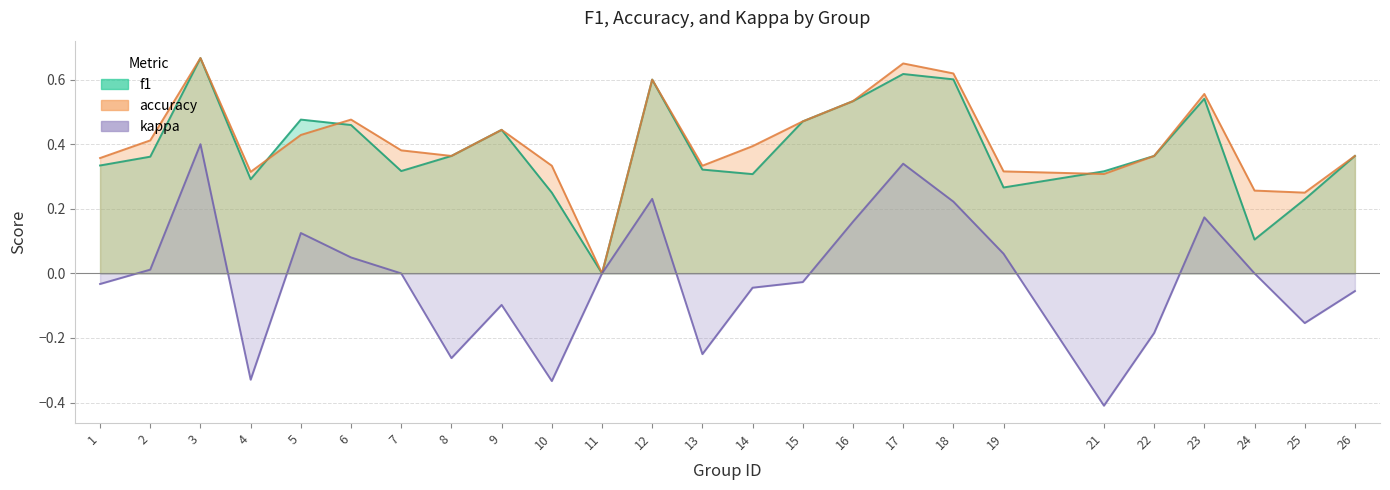

The value of kappa at 9 is -0.1. True or false?

True